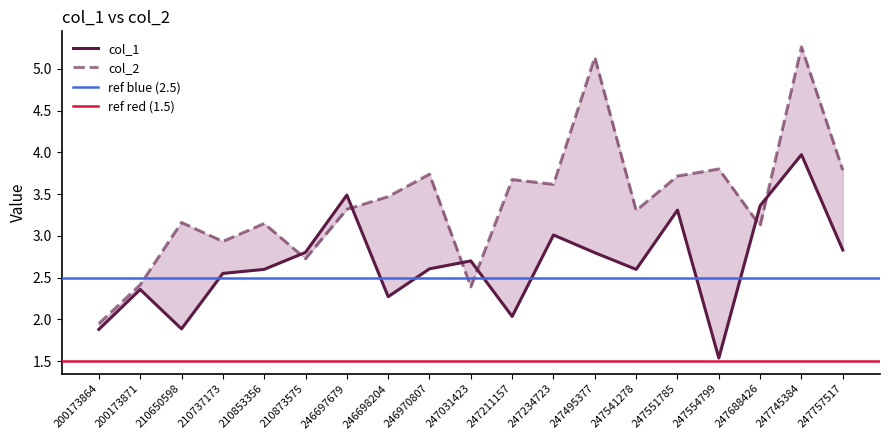

What are all the series names shown in the legend?

col_1, col_2